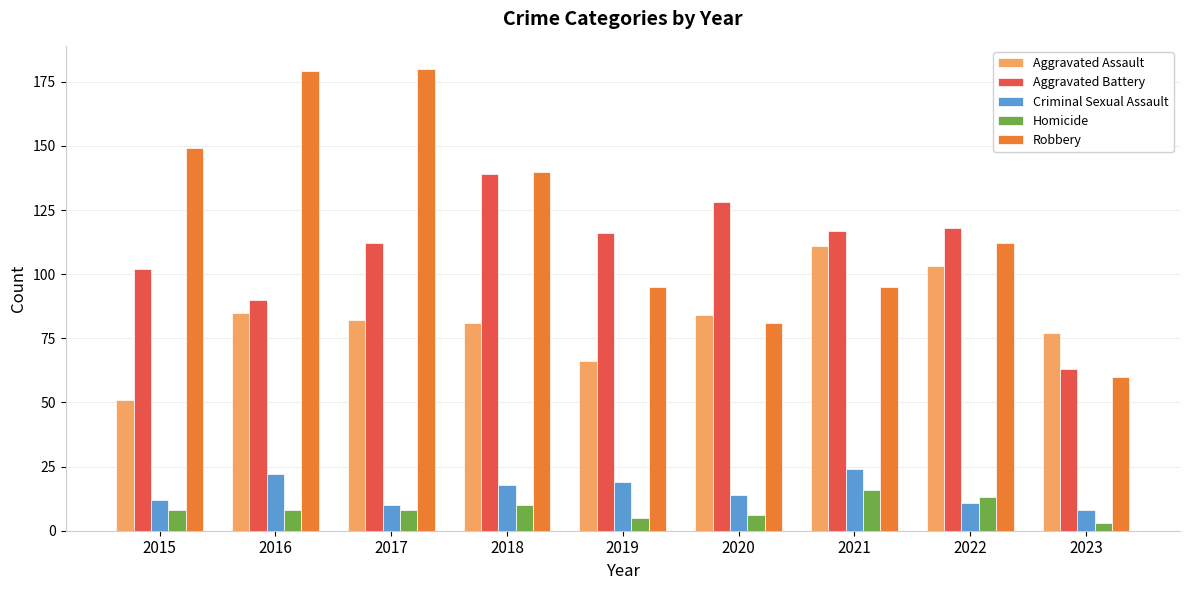

What are all the series names shown in the legend?

Aggravated Assault, Aggravated Battery, Criminal Sexual Assault, Homicide, Robbery